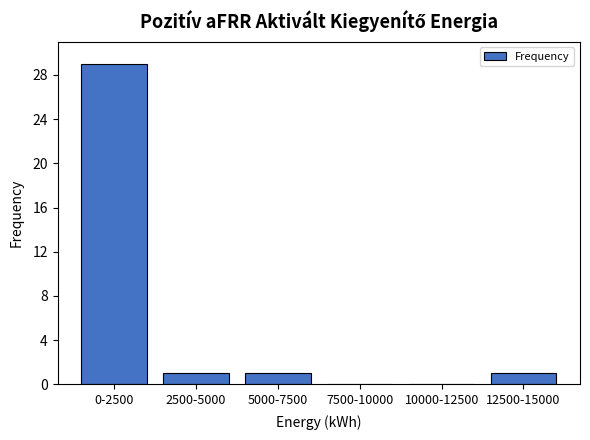

Reading left to right, extract all data points from this chart.

0-2500=29	2500-5000=1	5000-7500=1	7500-10000=0	10000-12500=0	12500-15000=1